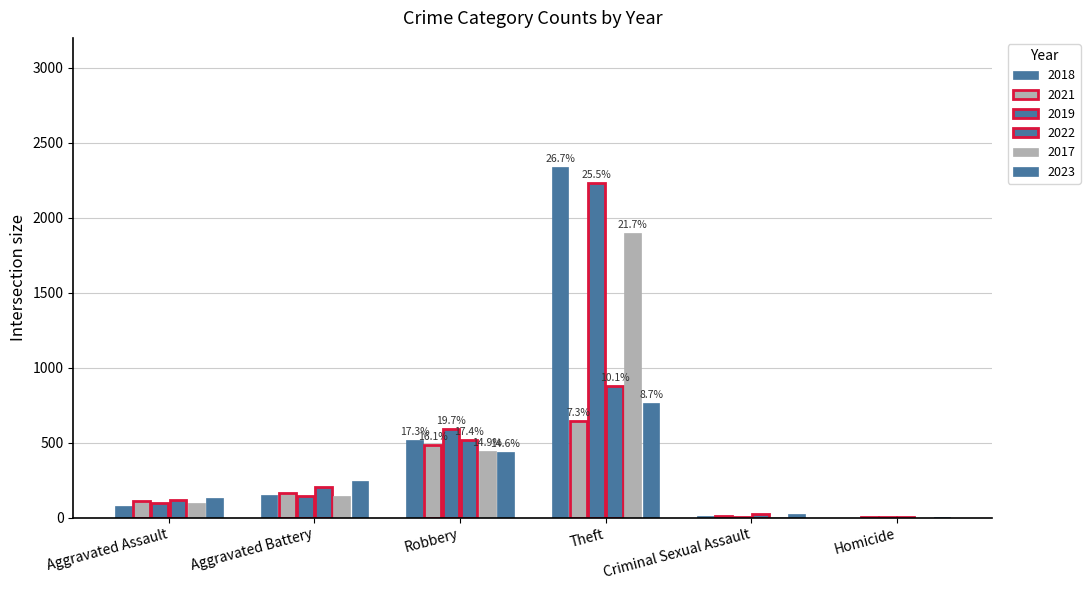

How many distinct data groups are displayed?

6